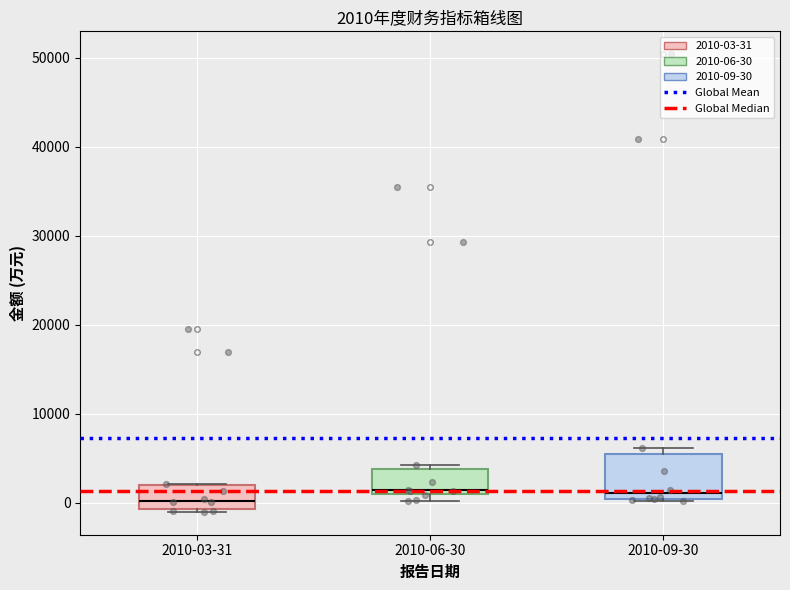

Which box is the tallest, from its lower edge to its upper edge?

2010-09-30